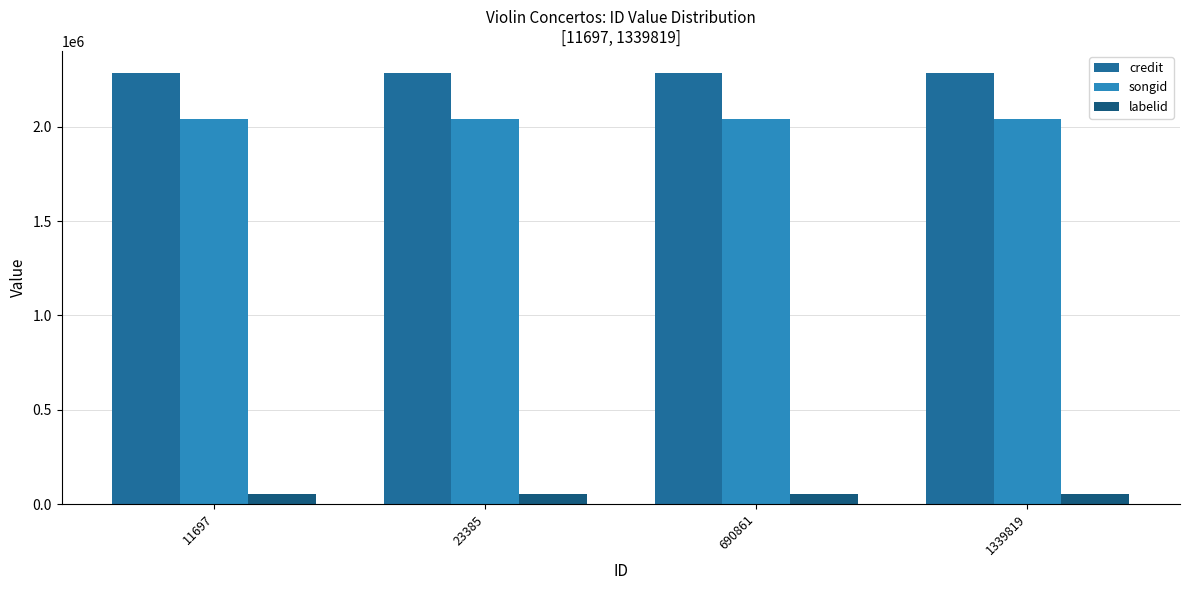

What is the value of the labelid bar at the 2nd from the left?

54802